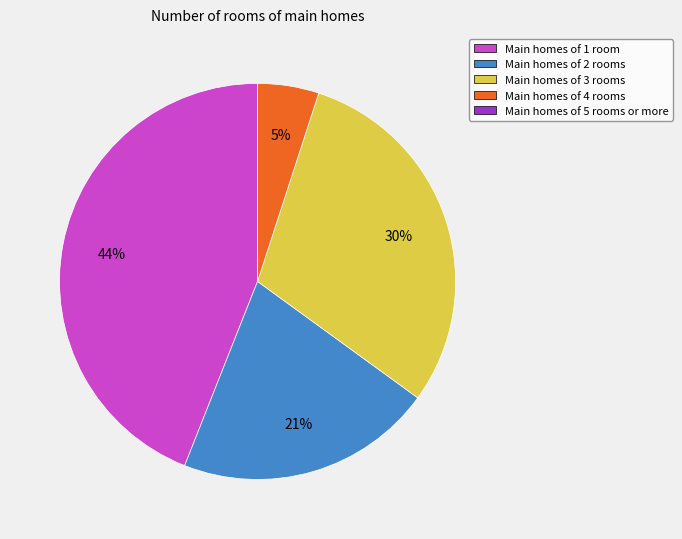

True or false: Main homes of 1 room accounts for 44% of the total.

True